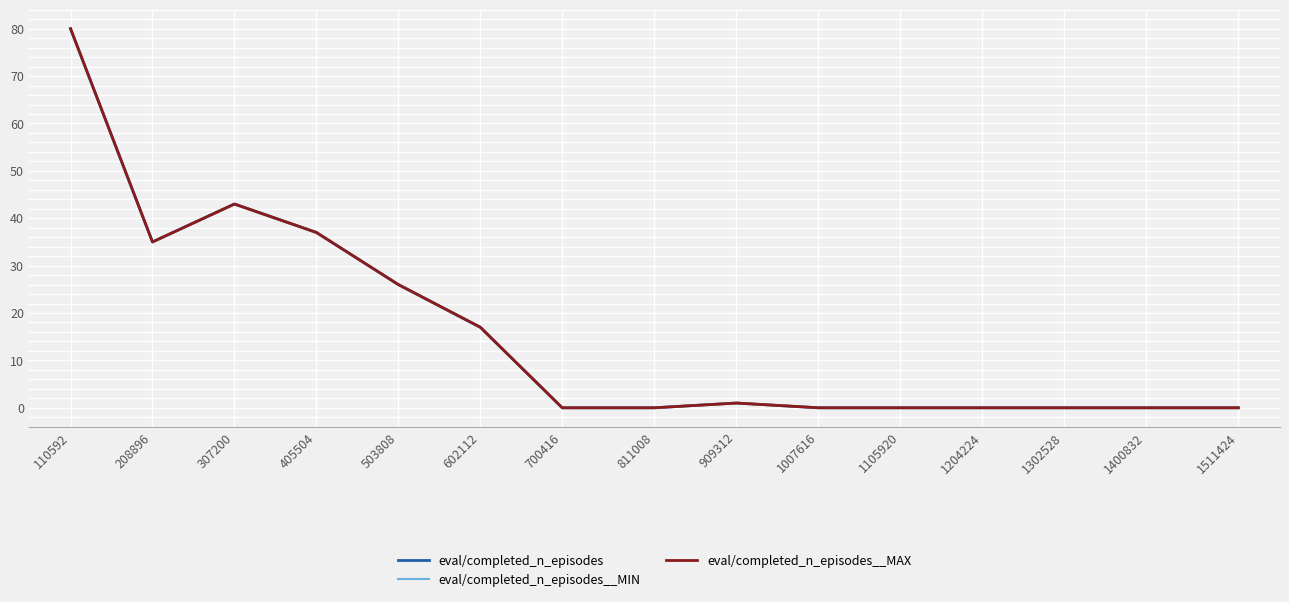

Does the chart have visible grid lines?

Yes